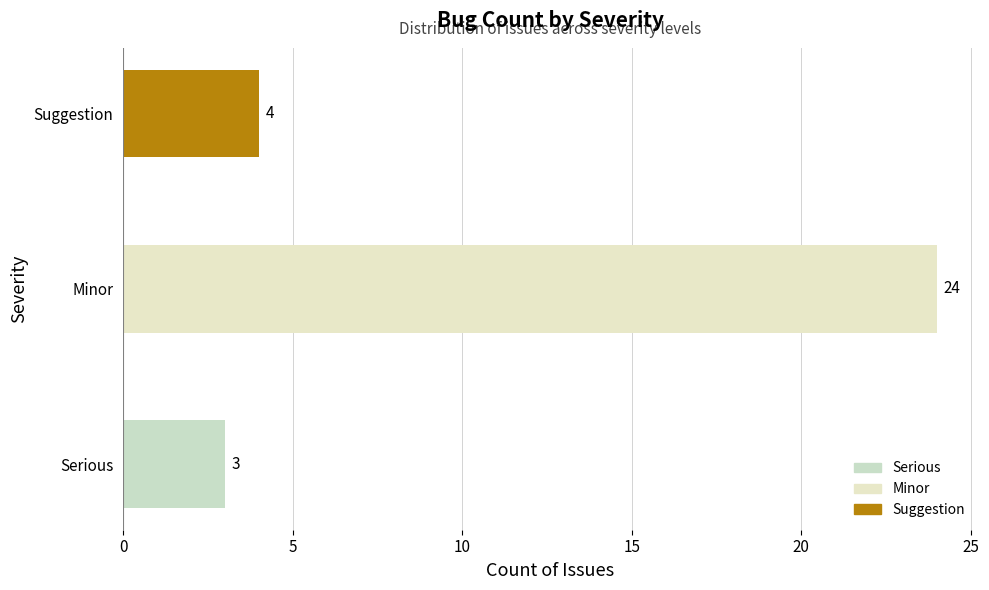

What is the change in value from Serious to Suggestion?

+1